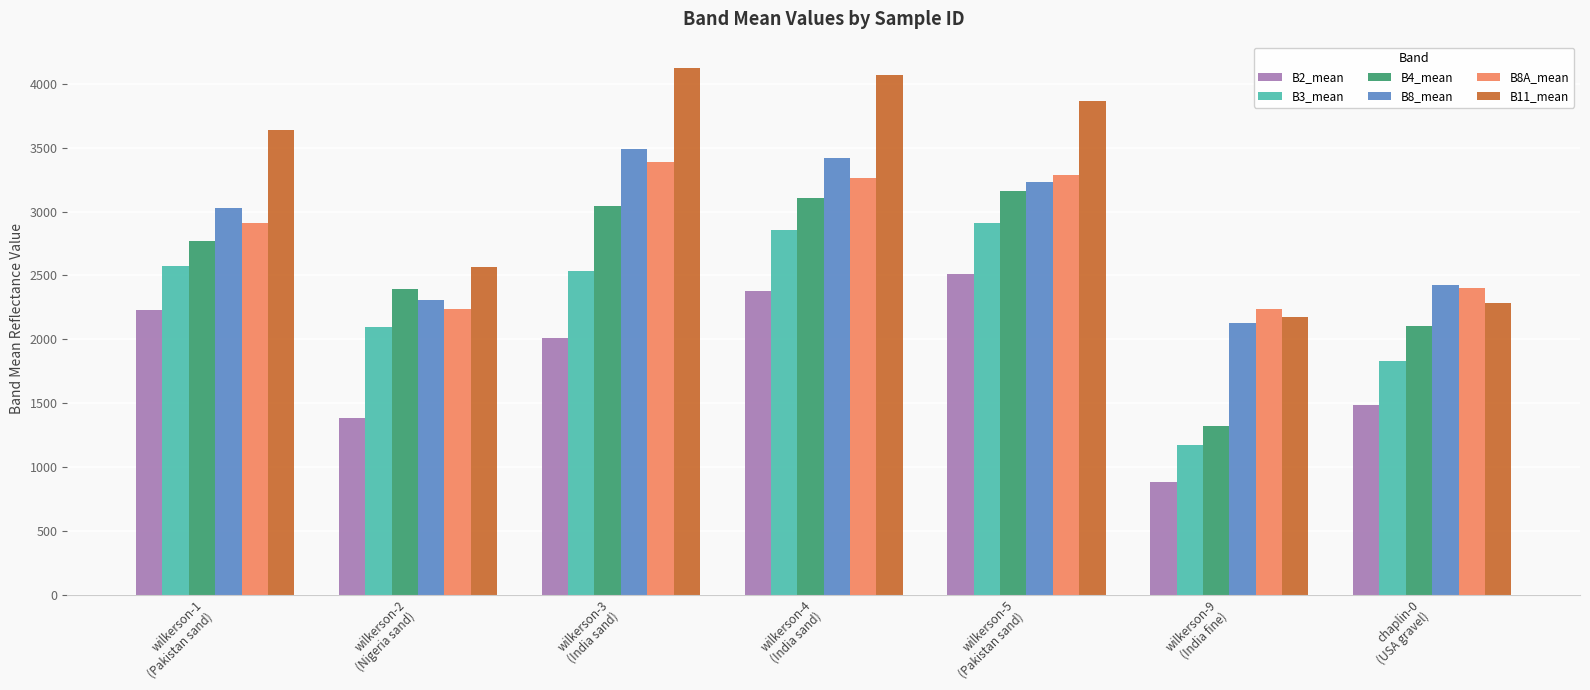

What is the value of the B3_mean bar at the 3rd from the left?

2534.2